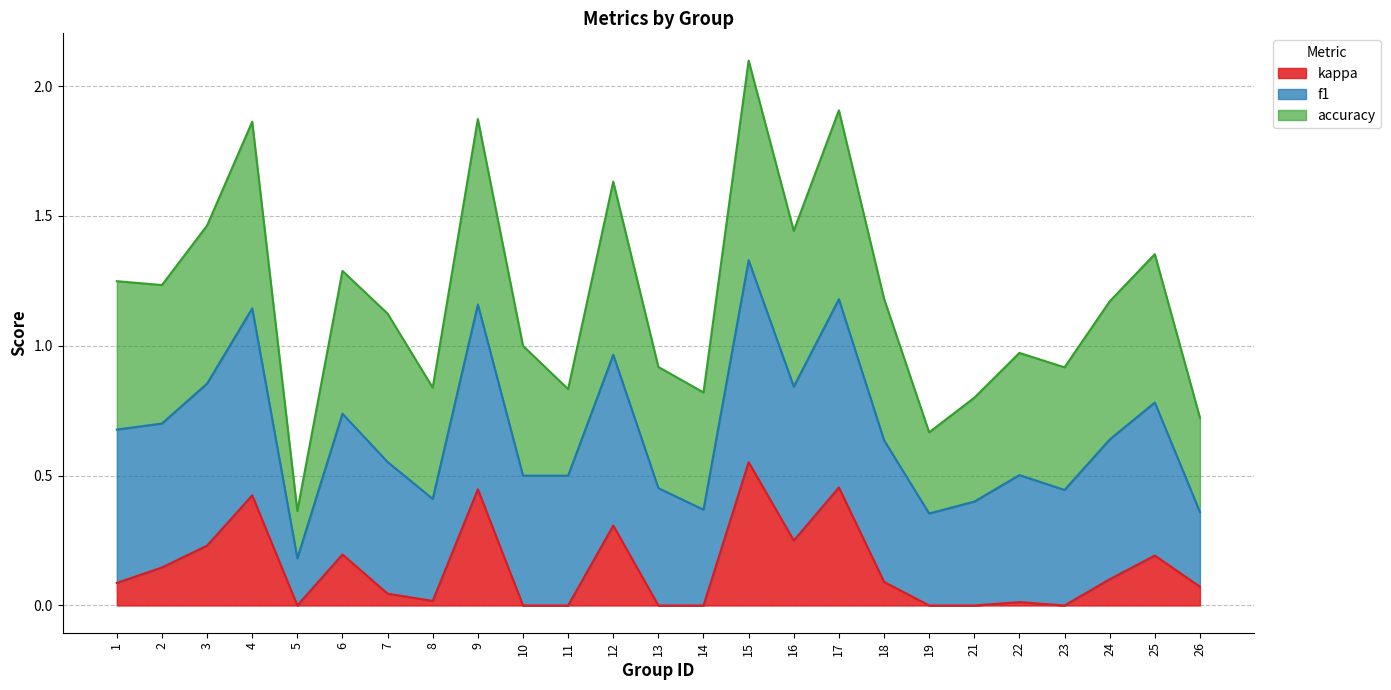

How many distinct data groups are displayed?

3